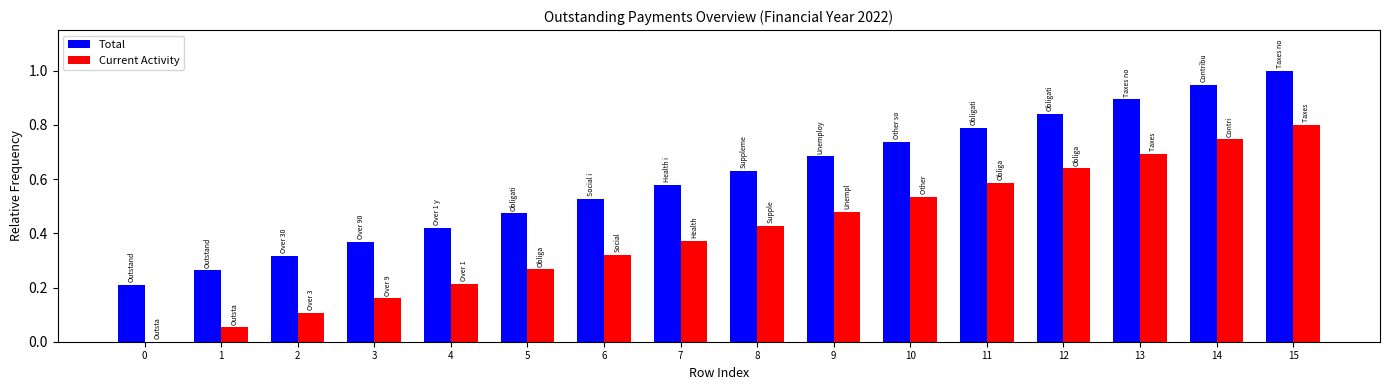

What is the maximum value for Total?

1.0